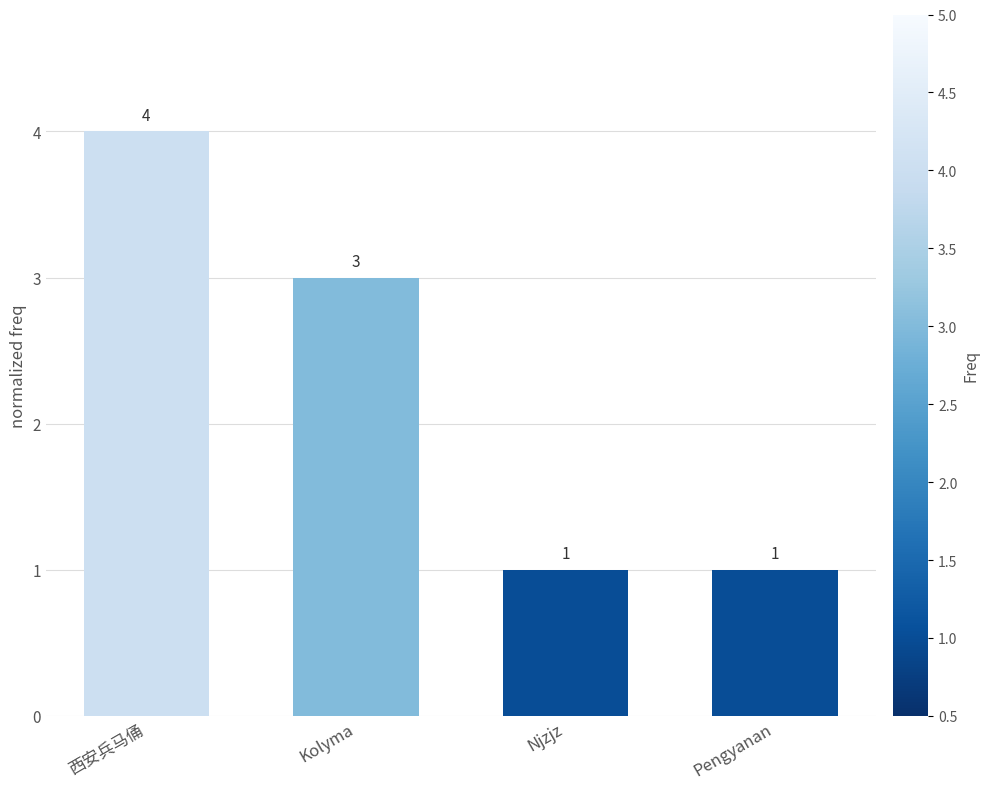

What is the label of the 3rd bar from the left?

Njzjz